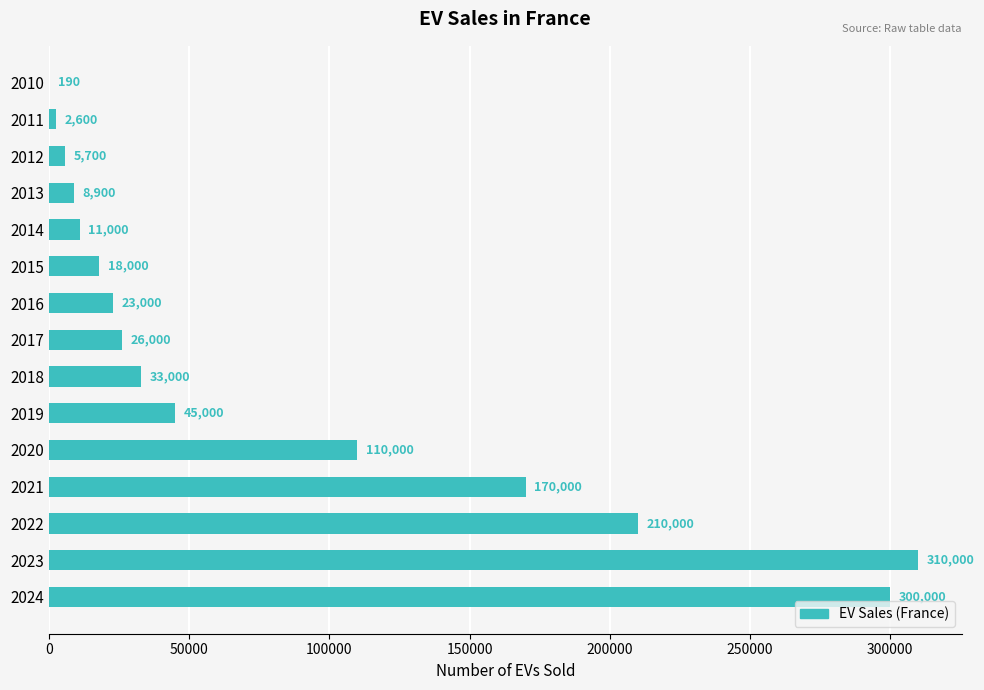

Reading top to bottom, what are all the values shown in this chart?

2010=190	2011=2600	2012=5700	2013=8900	2014=11000	2015=18000	2016=23000	2017=26000	2018=33000	2019=45000	2020=110000	2021=170000	2022=210000	2023=310000	2024=300000